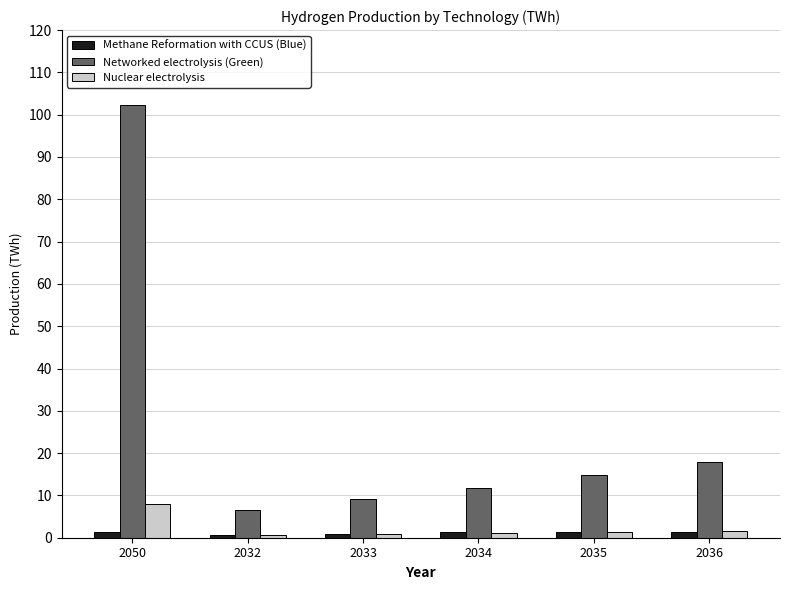

How many groups of bars are there?

6